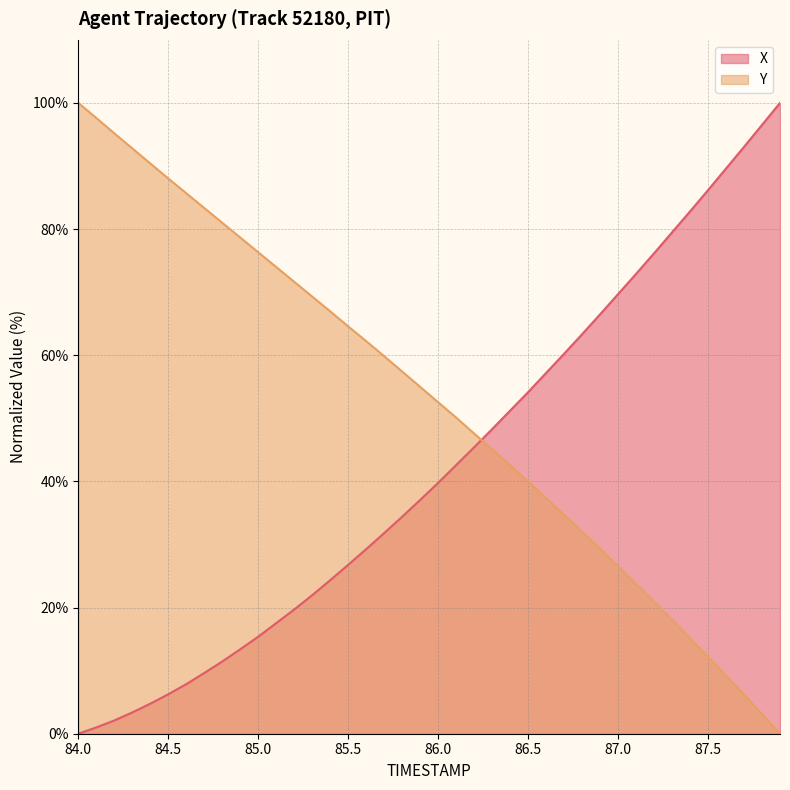

How many lines are shown in the chart?

2